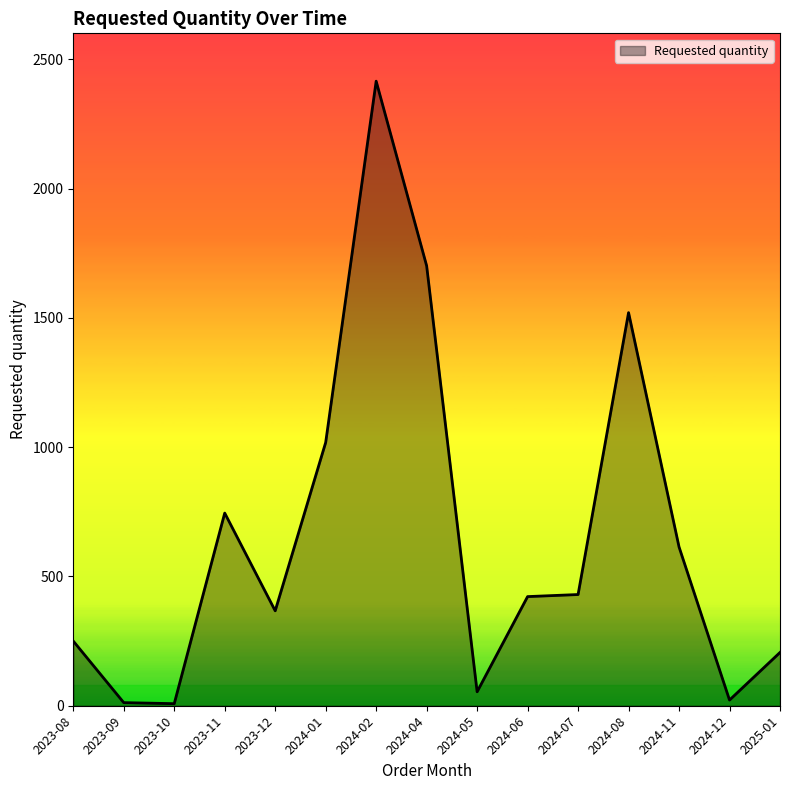

What is the change in value from 2024-08 to 2025-01?

-1314